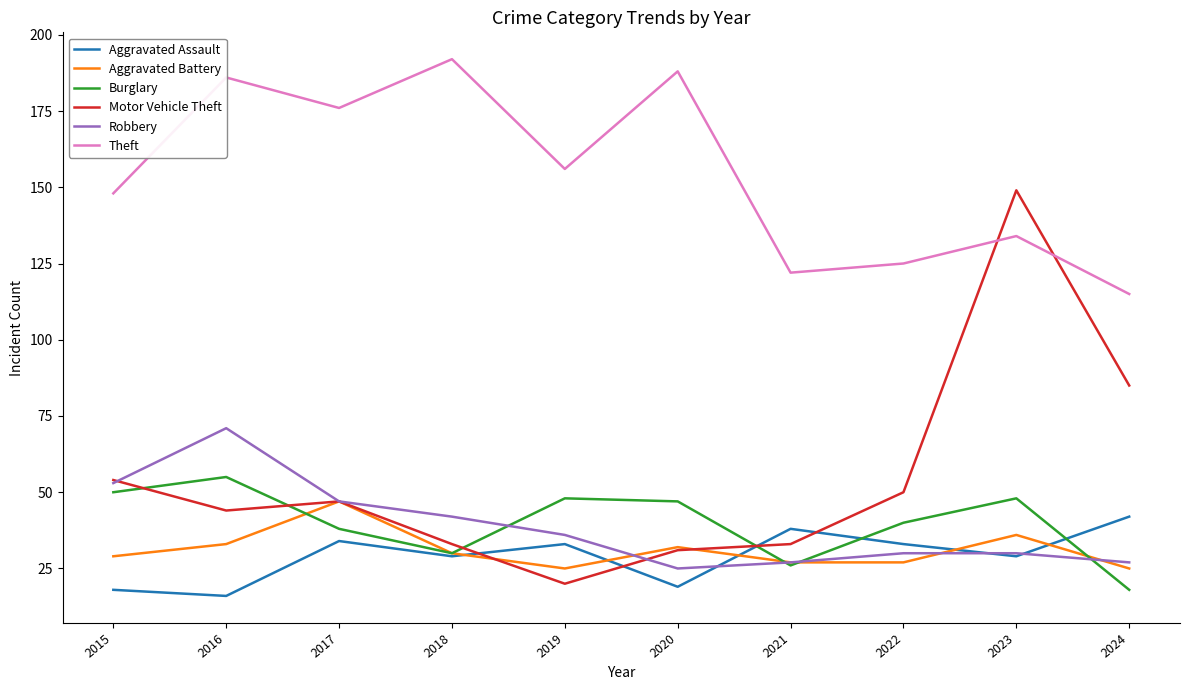

At which label does Motor Vehicle Theft first exceed 47?

2015